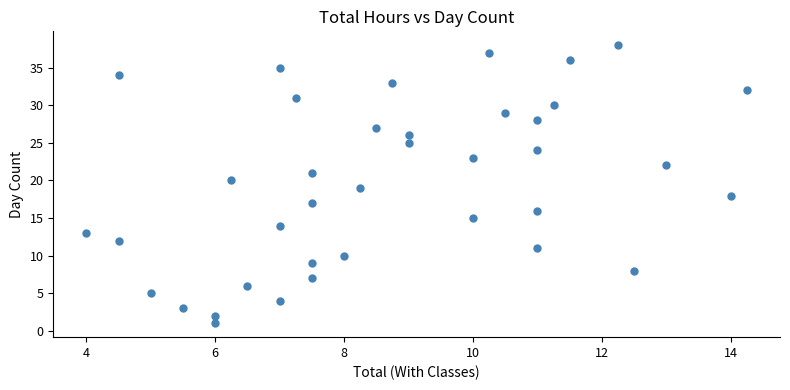

What is the range of Y values (max minus min)?

37